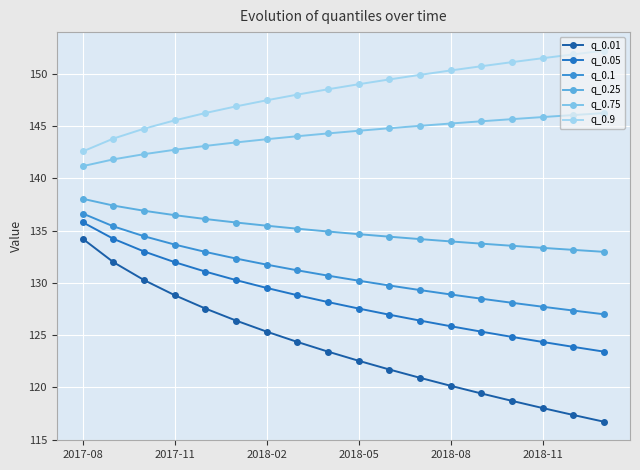

Reading left to right, list all the values displayed in this chart.

q_0.01: 134.2	132.0	130.3	128.8	127.5	126.4	125.3	124.3	123.4	122.5	121.7	120.9	120.2	119.4	118.7	118.0	117.4	116.7
q_0.05: 135.8	134.2	133.0	132.0	131.1	130.3	129.5	128.8	128.2	127.5	127.0	126.4	125.9	125.3	124.8	124.4	123.9	123.4
q_0.1: 136.6	135.4	134.5	133.7	133.0	132.3	131.7	131.2	130.7	130.2	129.7	129.3	128.9	128.5	128.1	127.7	127.4	127.0
q_0.25: 138.0	137.4	136.9	136.5	136.1	135.8	135.5	135.2	134.9	134.7	134.4	134.2	134.0	133.8	133.5	133.3	133.2	133.0
q_0.75: 141.2	141.8	142.3	142.7	143.1	143.4	143.7	144.0	144.3	144.5	144.8	145.0	145.2	145.4	145.7	145.9	146.0	146.2
q_0.9: 142.6	143.8	144.7	145.5	146.2	146.9	147.5	148.0	148.5	149.0	149.5	149.9	150.3	150.7	151.1	151.5	151.8	152.2